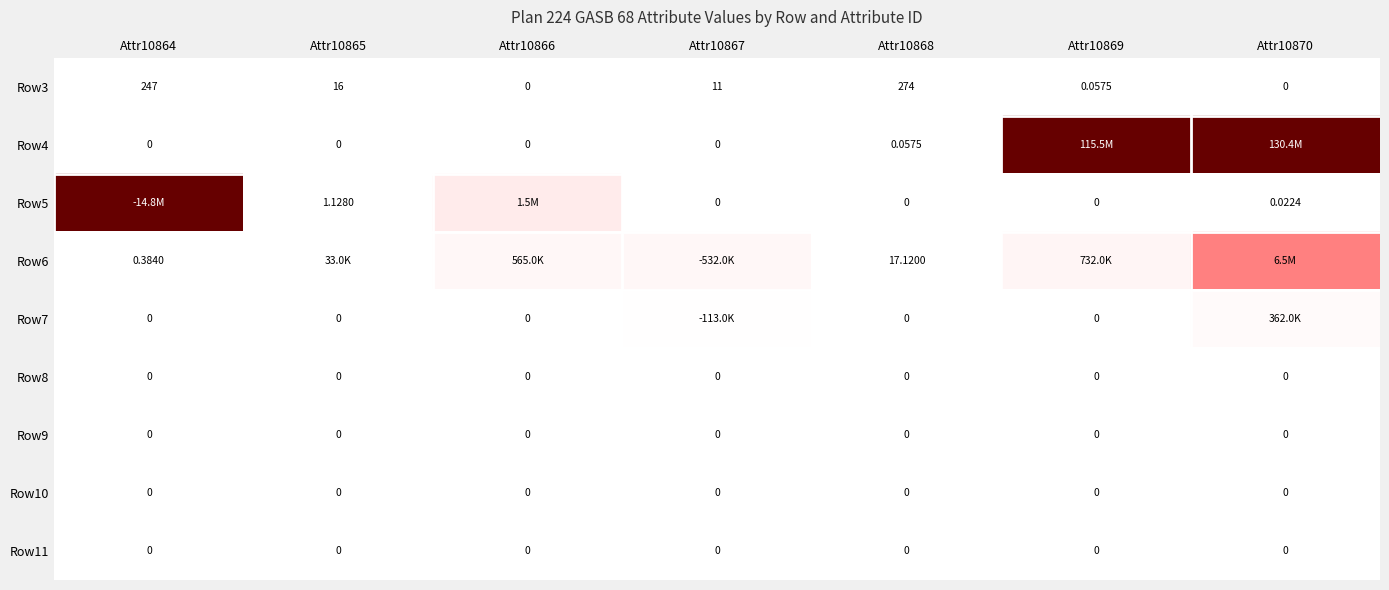

What value does the Row3 series have at Attr10869?

0.1